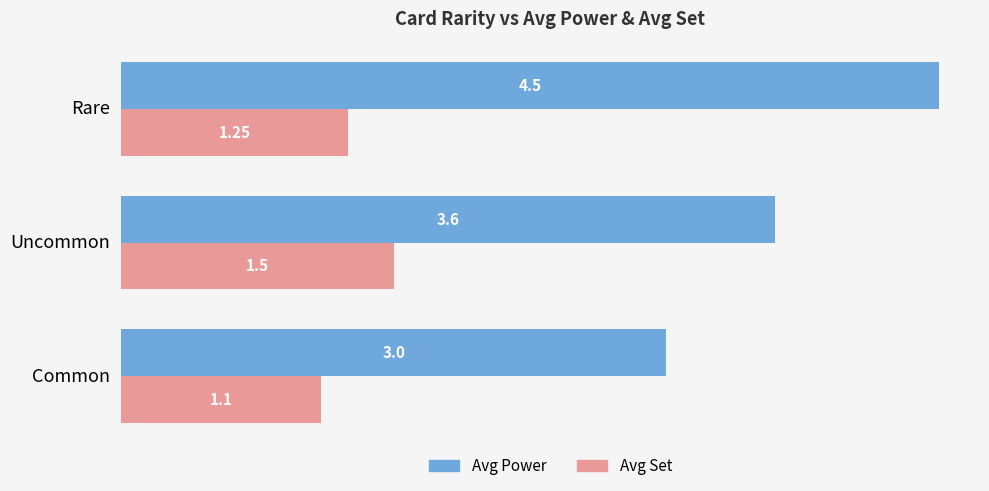

What is the difference between the maximum and second lowest values in the Avg Power series?

0.9